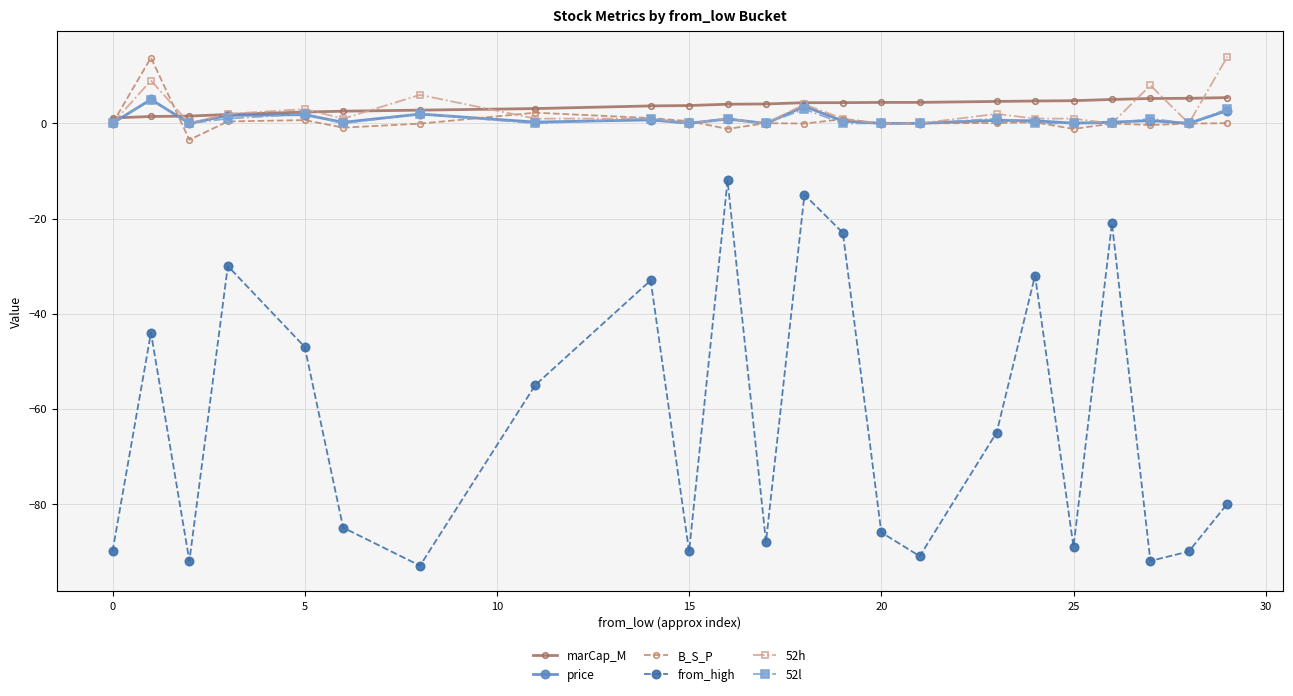

True or false: price has more than 1 points higher than both neighbors.

True